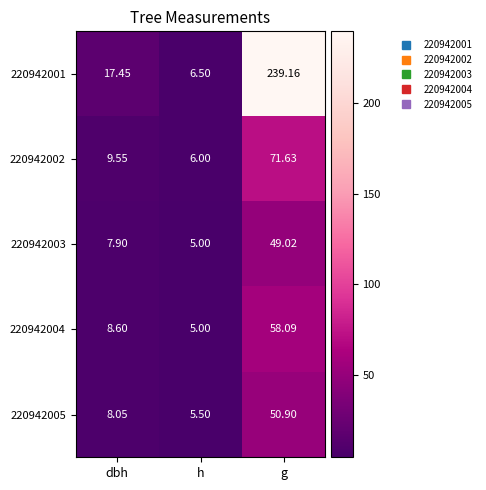

At which label is 220942003 closest to 27?

dbh